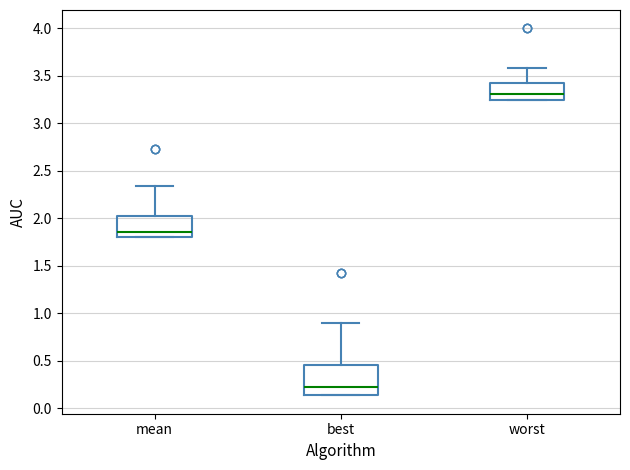

Reading left to right, read every box against the y-axis: the position of its median line, the range the box covers, and the ends of its whiskers. The values are not printed on the chart, so give them approximately, as read against the axis.

mean: median 1.85, box 1.80 to 2.00, whiskers 1.80 to 2.35
best: median 0.20, box 0.15 to 0.45, whiskers 0.15 to 0.90
worst: median 3.30, box 3.25 to 3.40, whiskers 3.25 to 3.60